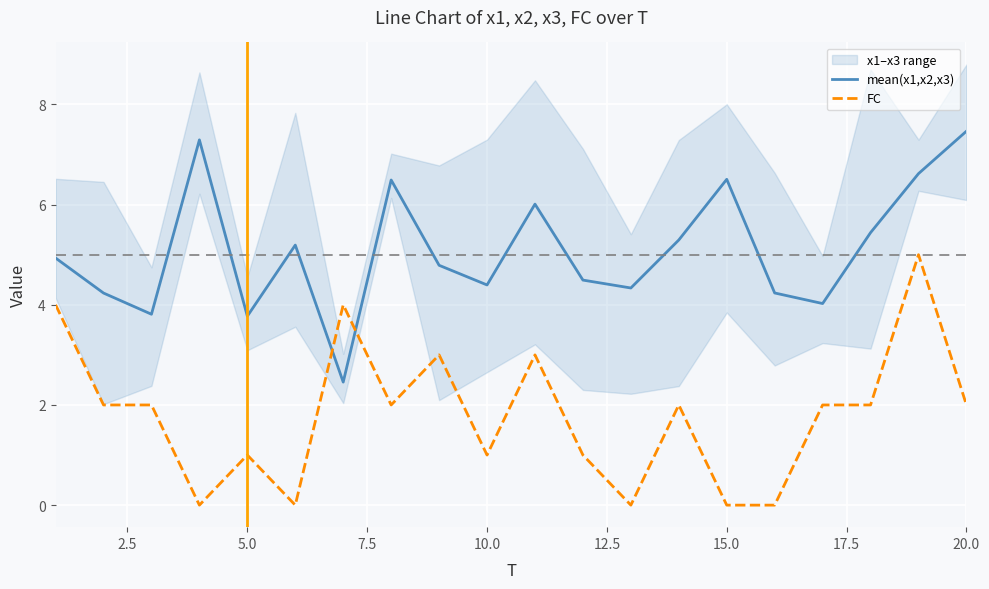

What is the minimum value for mean(x1,x2,x3)?

2.5